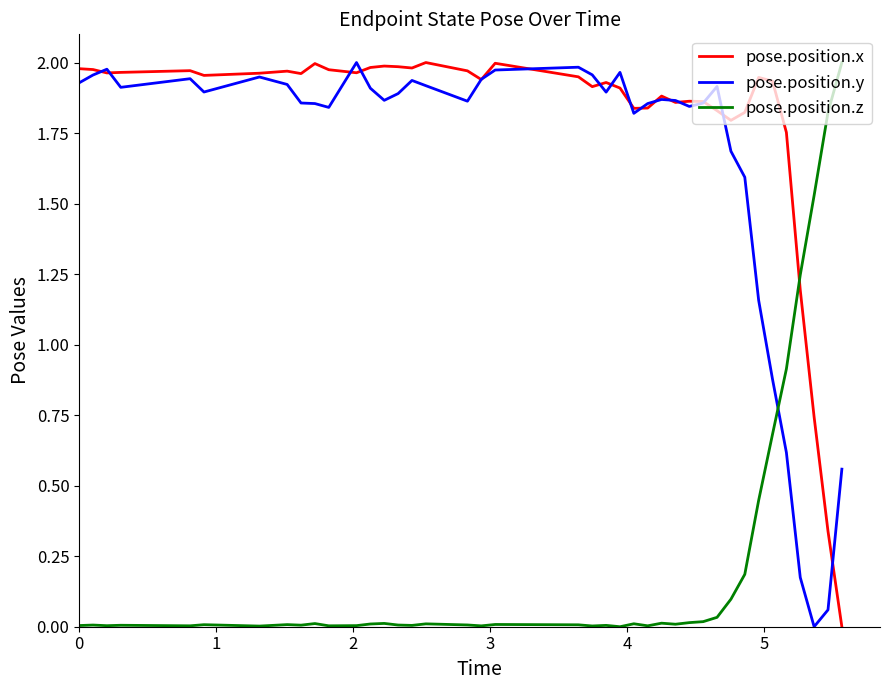

Which series has the largest total across all categories?

pose.position.x